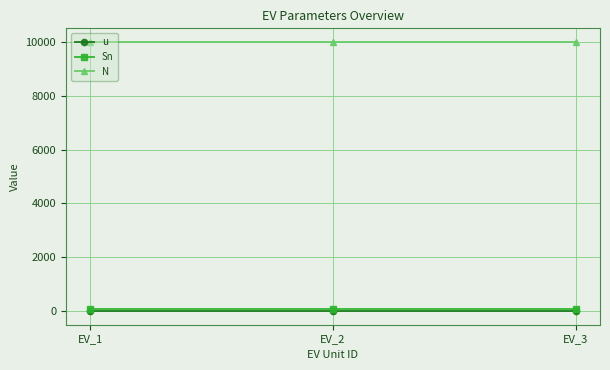

What is the minimum value for N?

10000